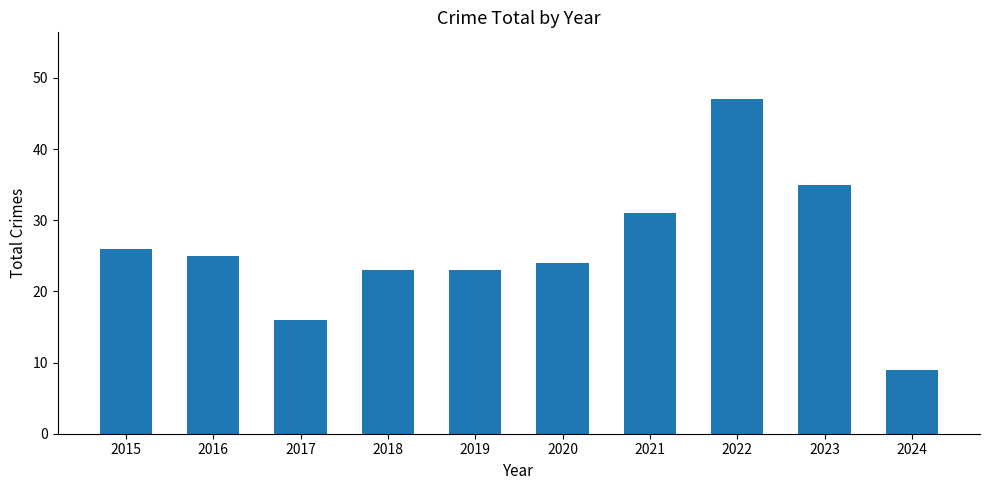

What is the difference between the second highest and minimum values?

26